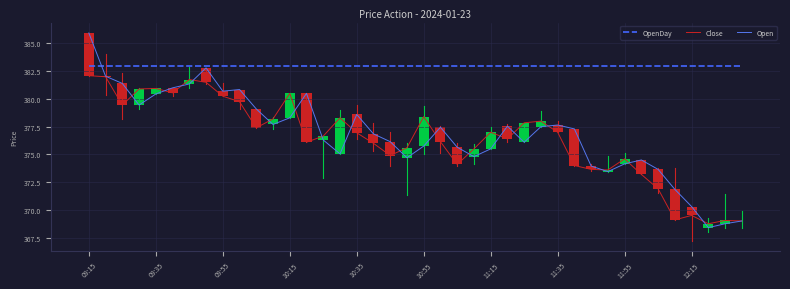

What is the greatest value displayed?

385.9